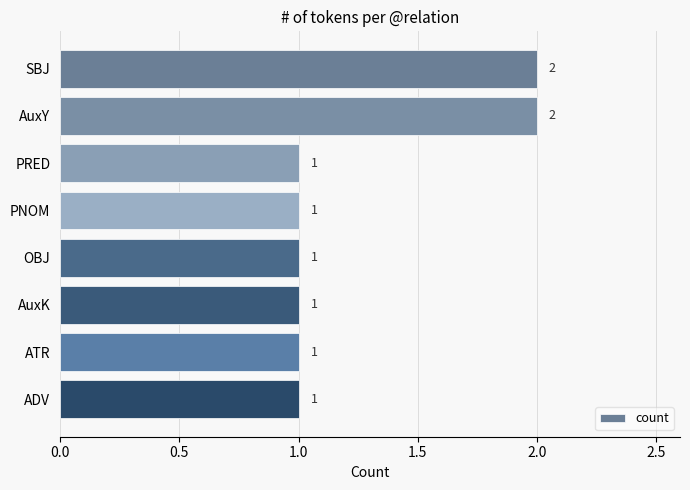

How many data points are above 1?

2